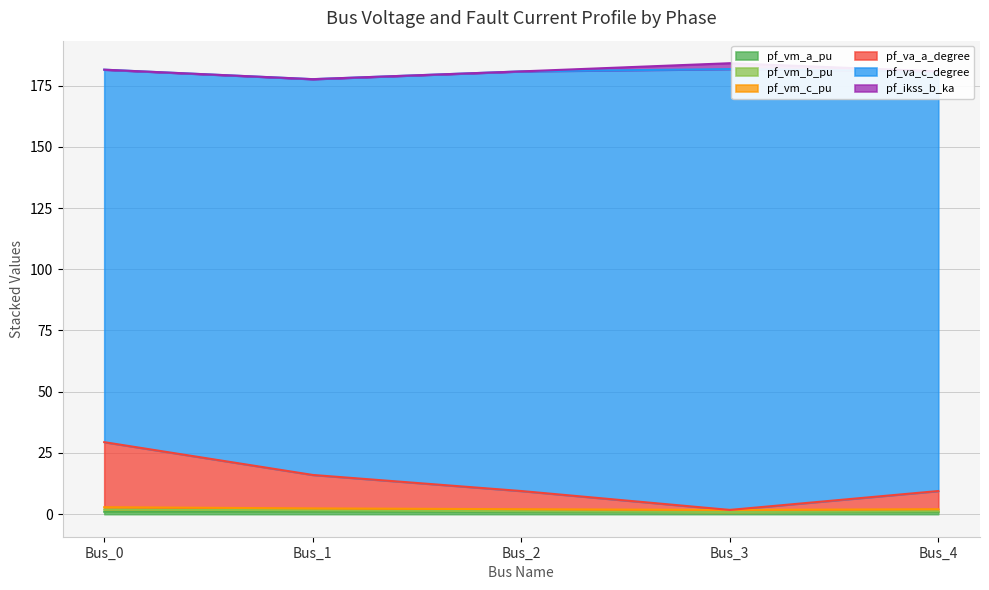

Does the chart have visible grid lines?

Yes